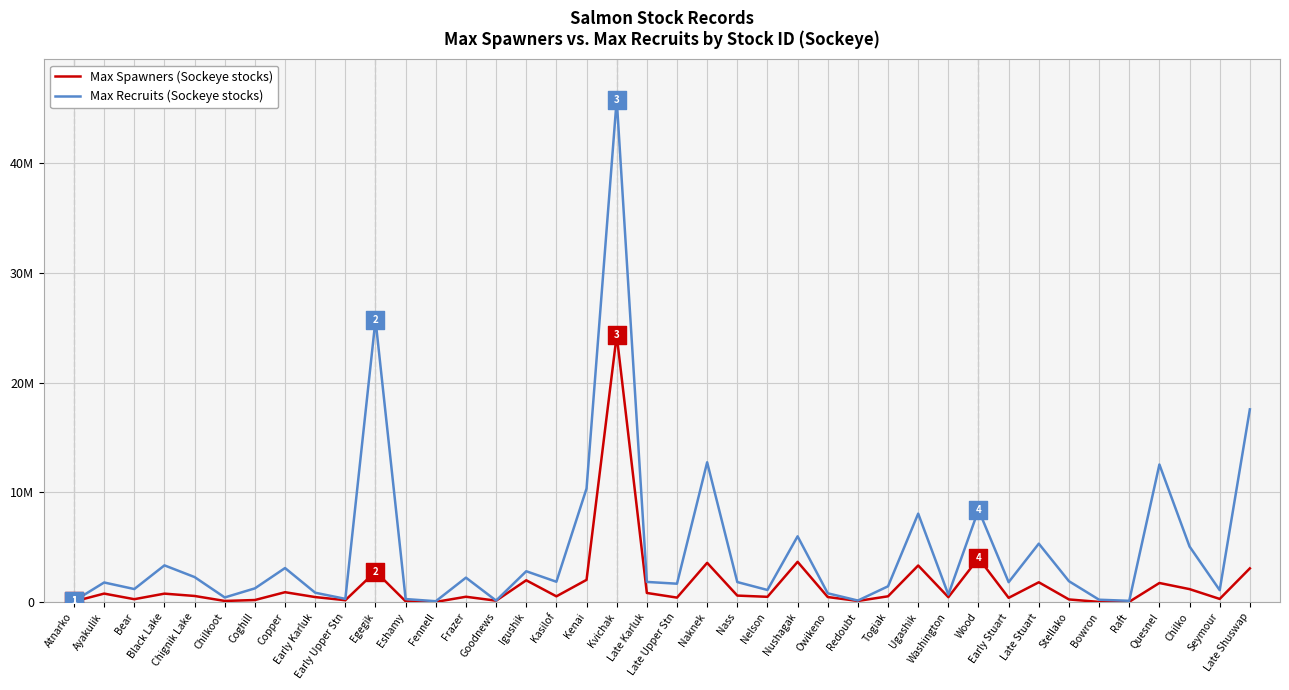

Is the value of Max Spawners (Sockeye stocks) at Bear greater than the value of Max Recruits (Sockeye stocks) at Nass?

No